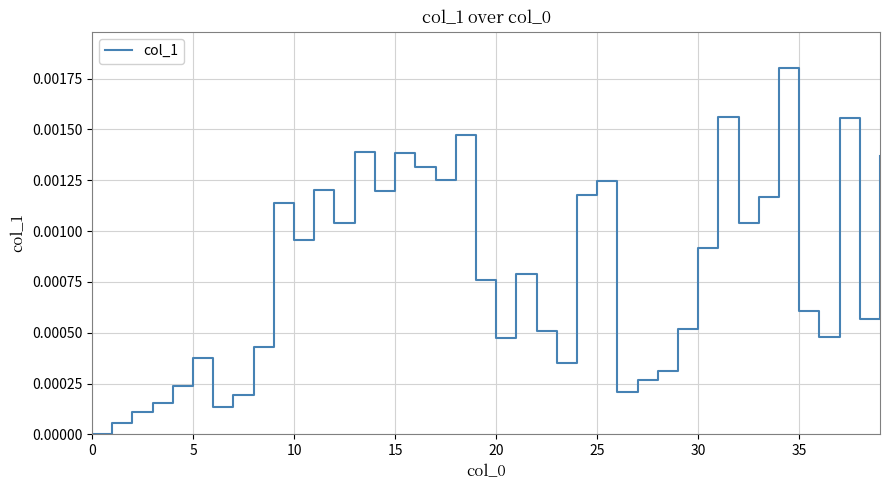

Does the chart have visible grid lines?

Yes